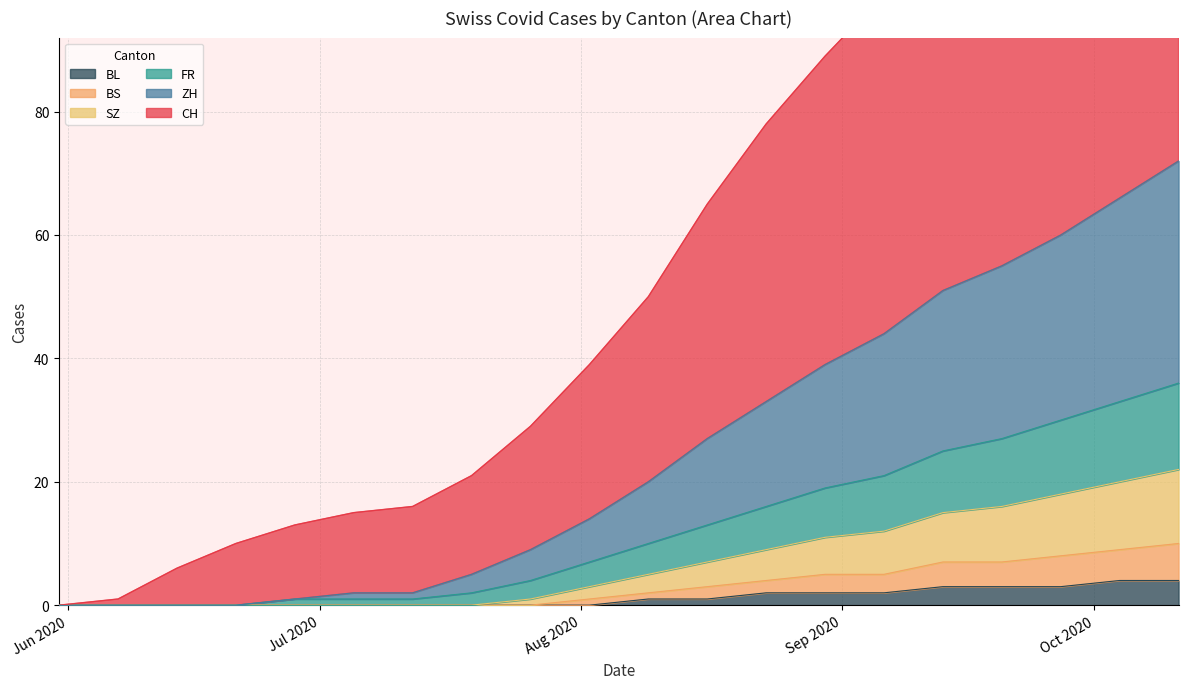

What is the difference between the SZ values at 2020-07-26 and 2020-08-09?

4